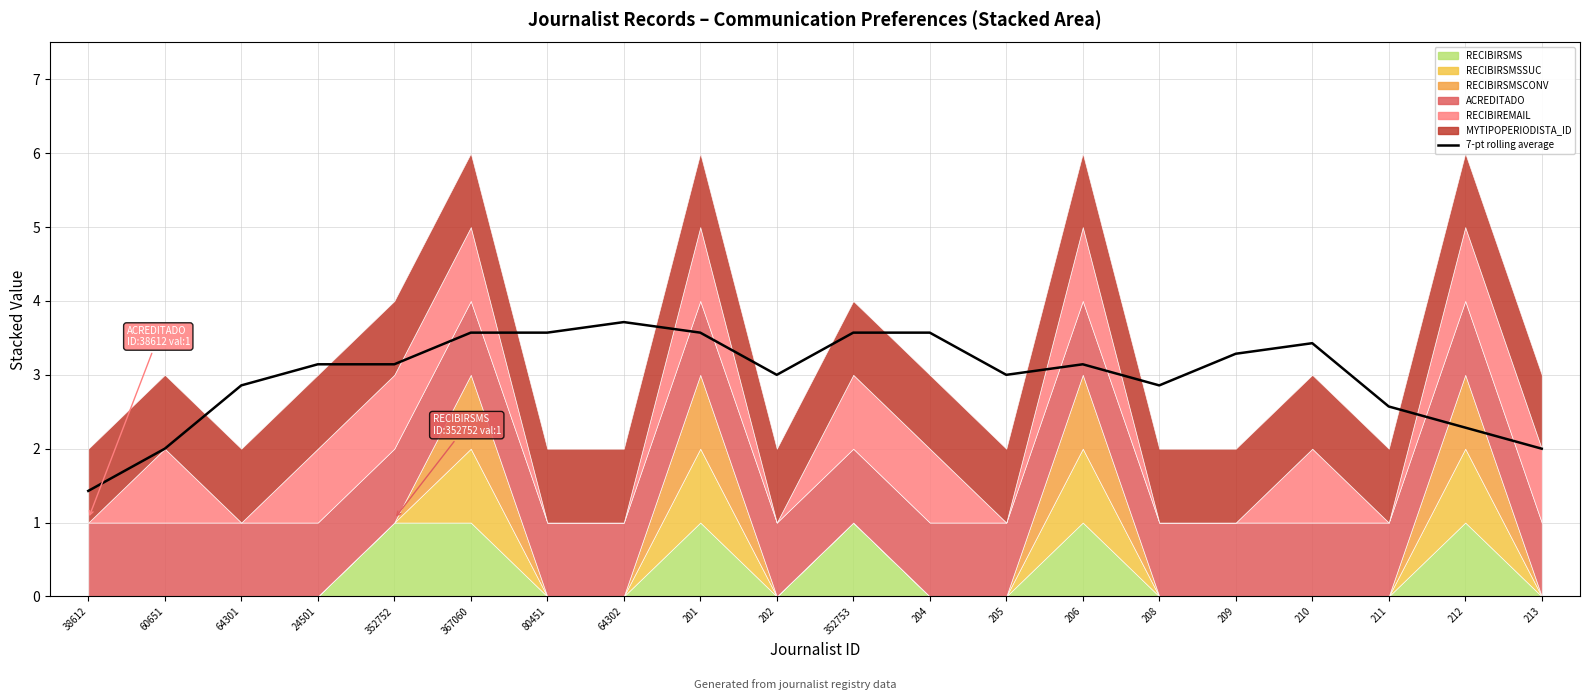

What is the change in value from 38612 to 210?

+2.0